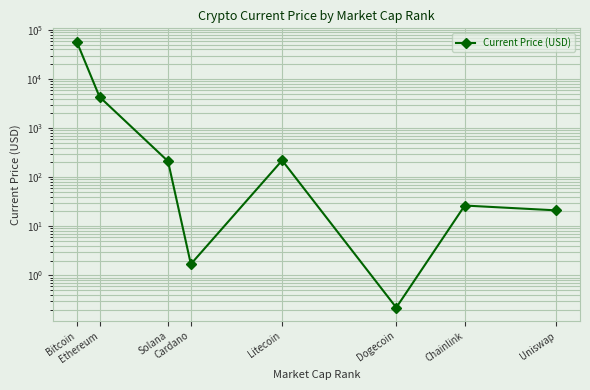

True or false: the data has more than 1 interior local peaks.

True